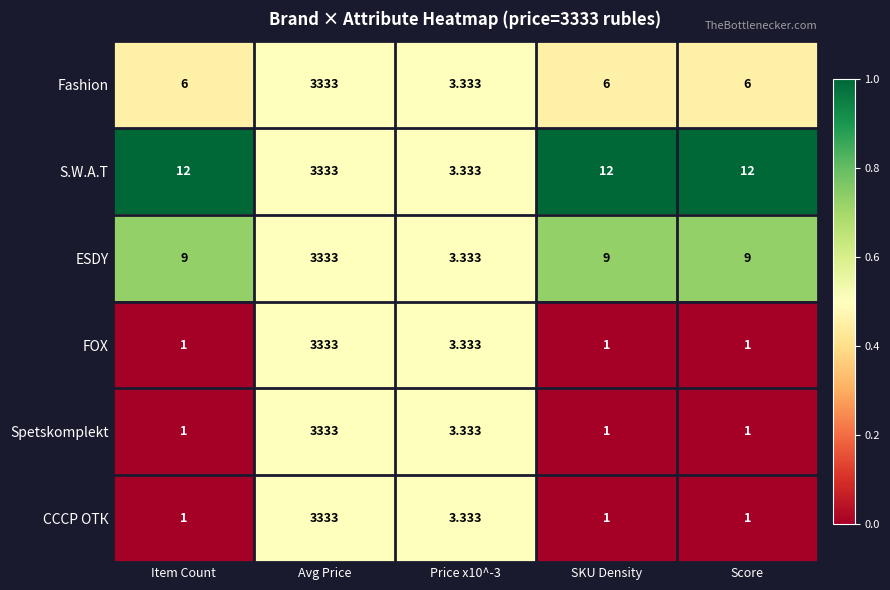

Is the value of S.W.A.T at SKU Density greater than the value of Fashion at Score?

Yes